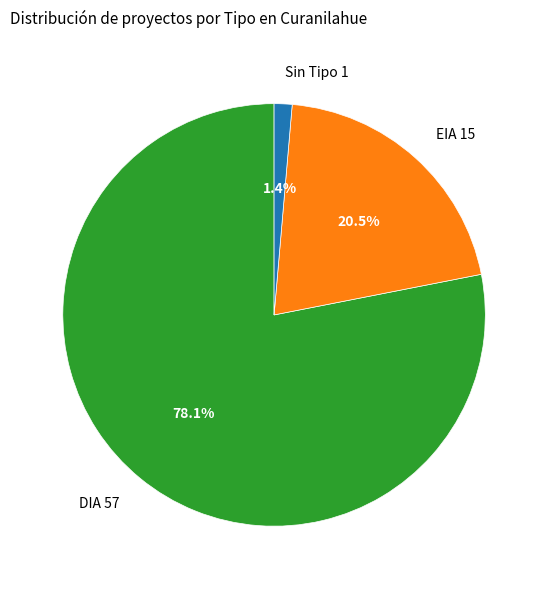

Which slice is the largest?

DIA 57